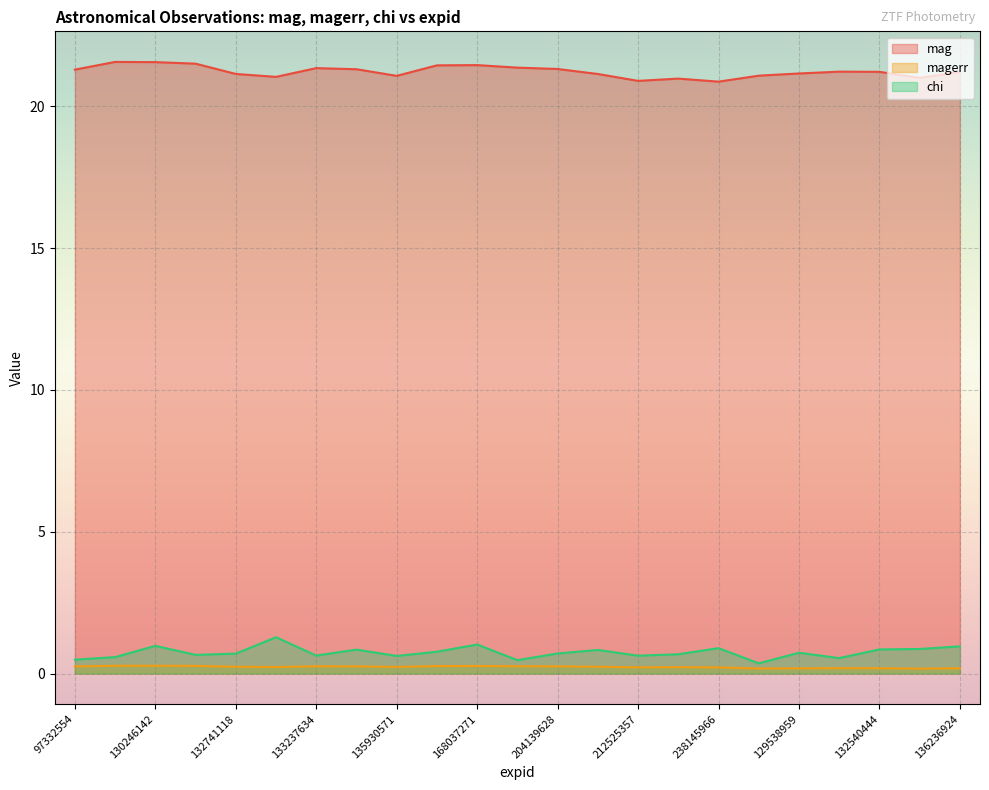

At how many categories does at least one series exceed 20?

23